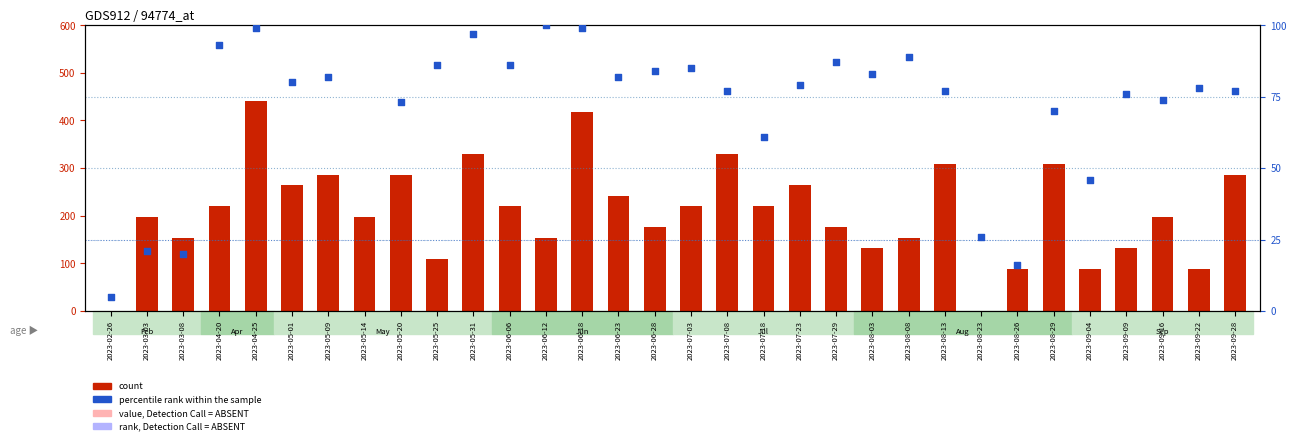

Which series has the largest total across all categories?

count